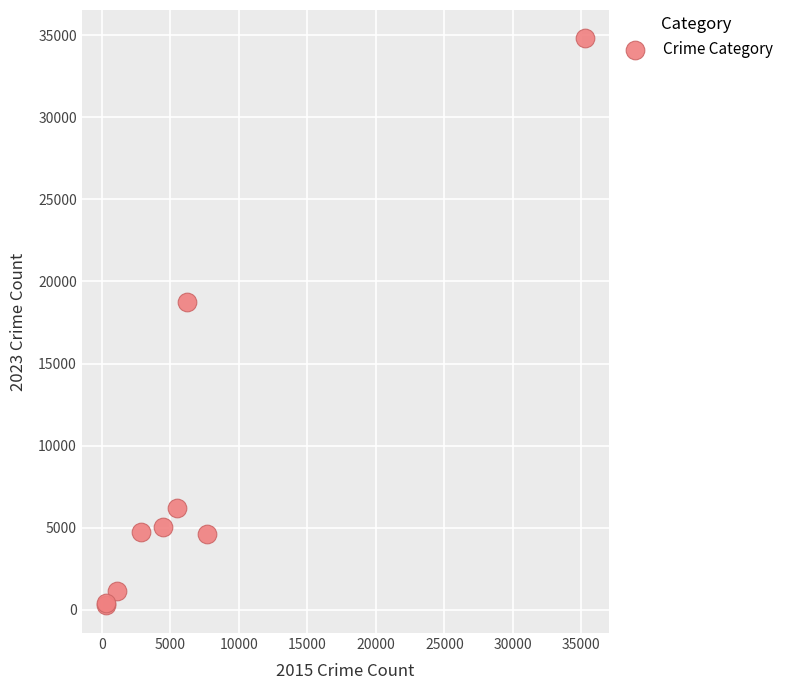

What Y value in the scatter plot is closest to 17560?

18744